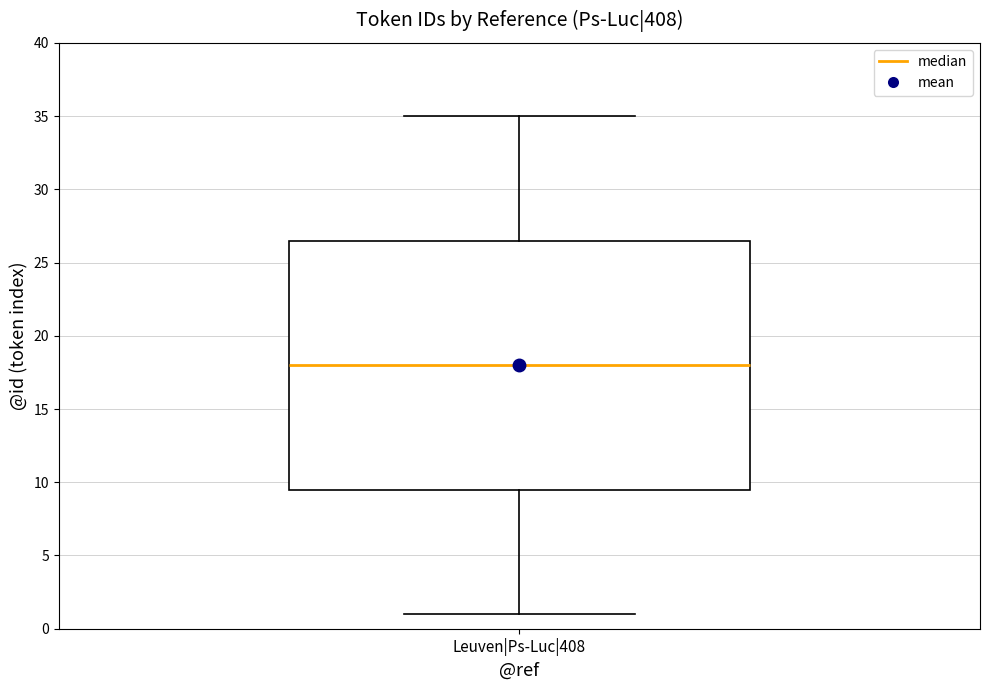

Read this box plot against the y-axis: the position of the median line, the range covered by the box, and the ends of both whiskers. The values are not printed on the chart, so give them approximately, as read against the axis.

median 18.0, box 9.5 to 26.5, whiskers 1.0 to 35.0